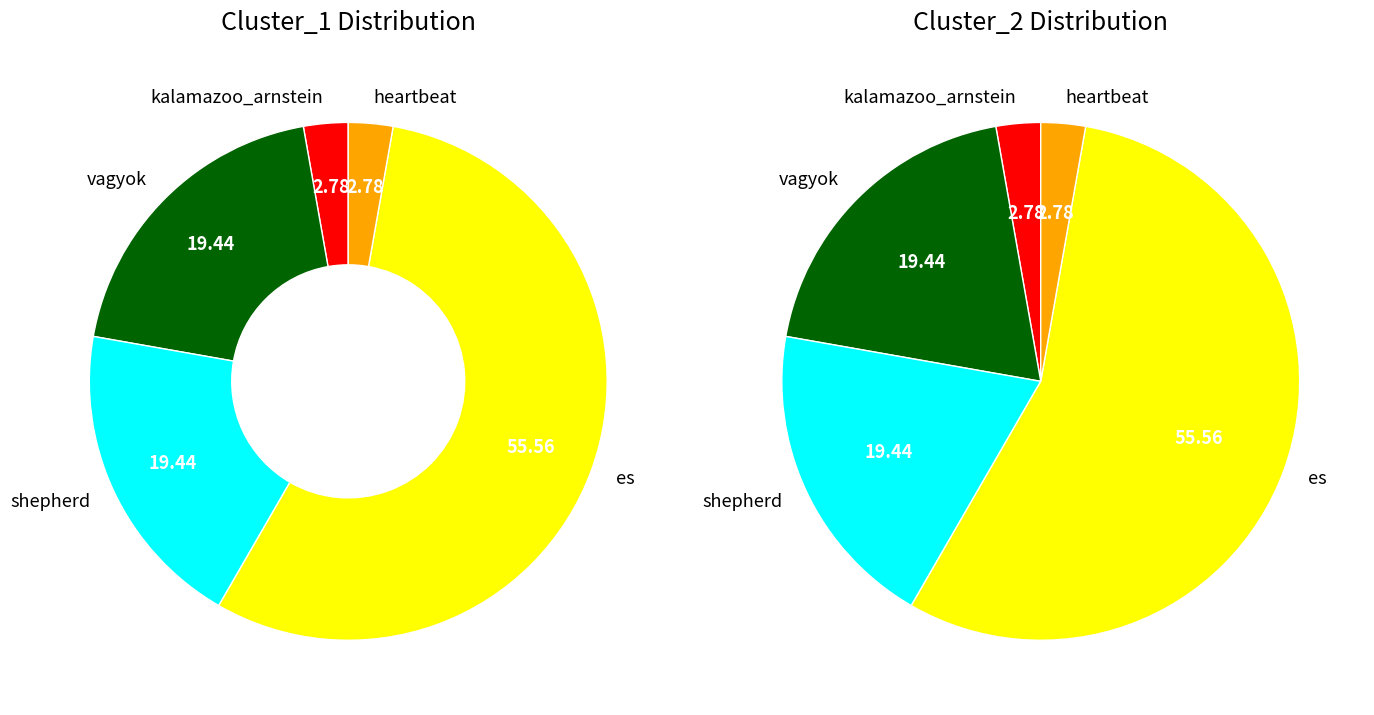

True or false: 3 accounts for 61% of the total.

False